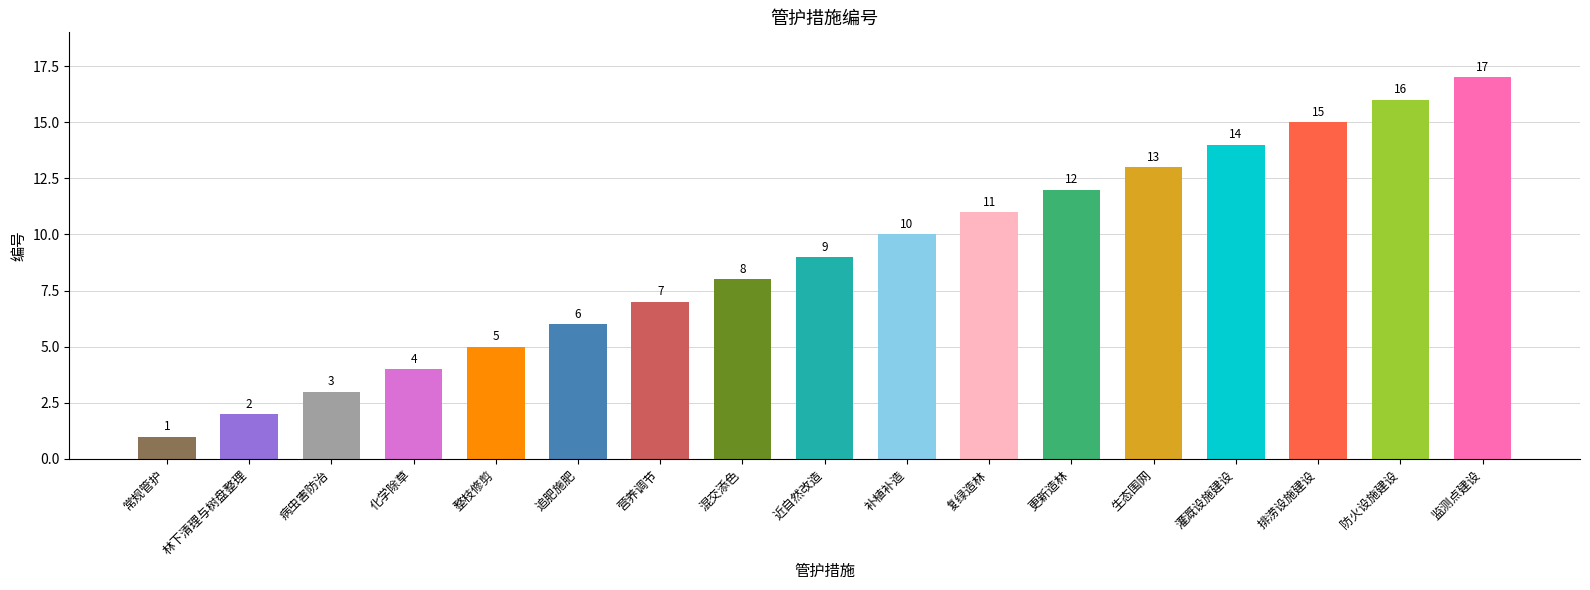

How many categories are shown in the chart?

17